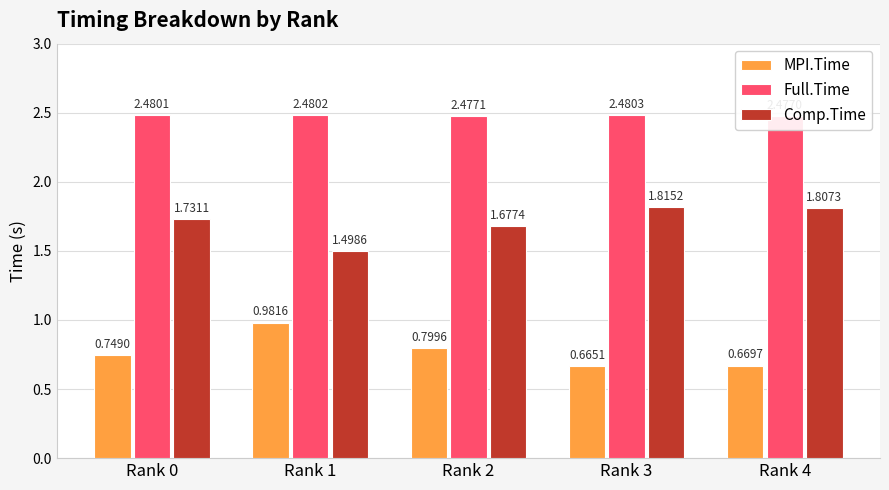

Rank the categories by MPI.Time value from highest to lowest.

Rank 1, Rank 2, Rank 0, Rank 4, Rank 3